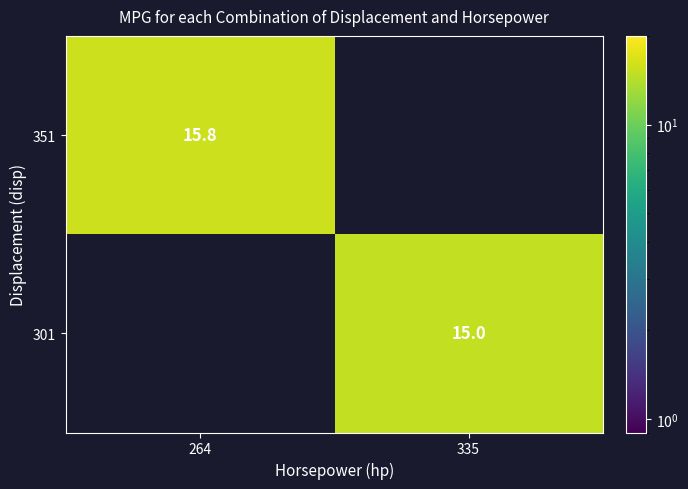

True or false: 351 has a value of 15.8 at 264.

True